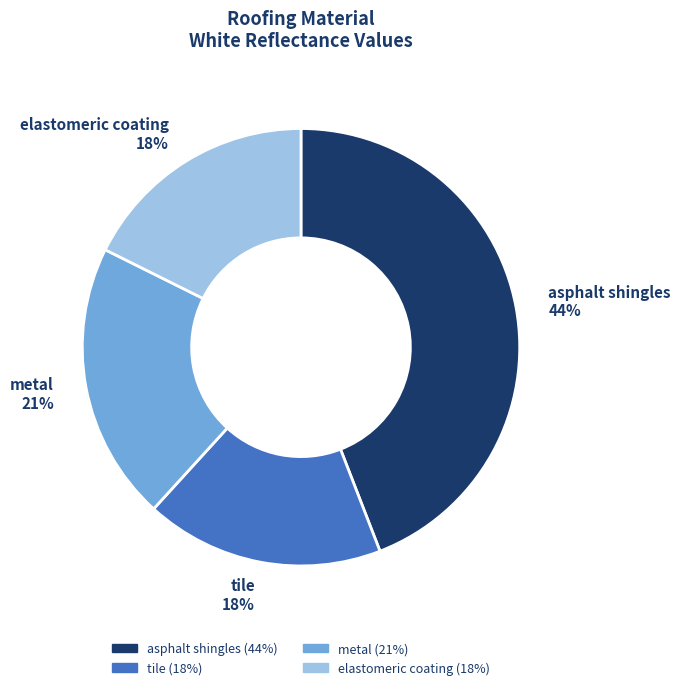

To the nearest percent, what percentage of the pie is asphalt shingles?

44%